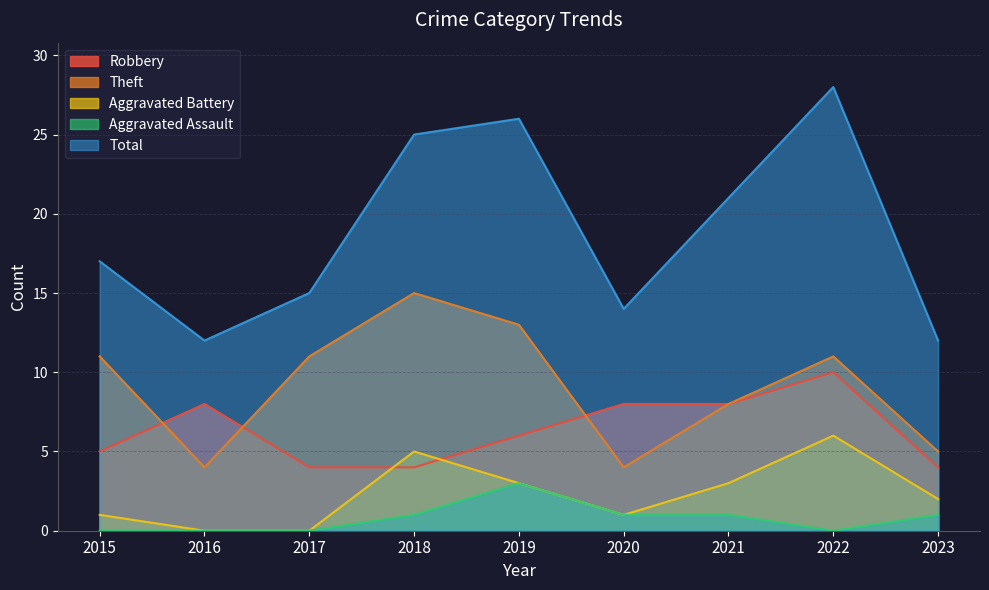

Which series changed the most between 2021 and 2022?

Total